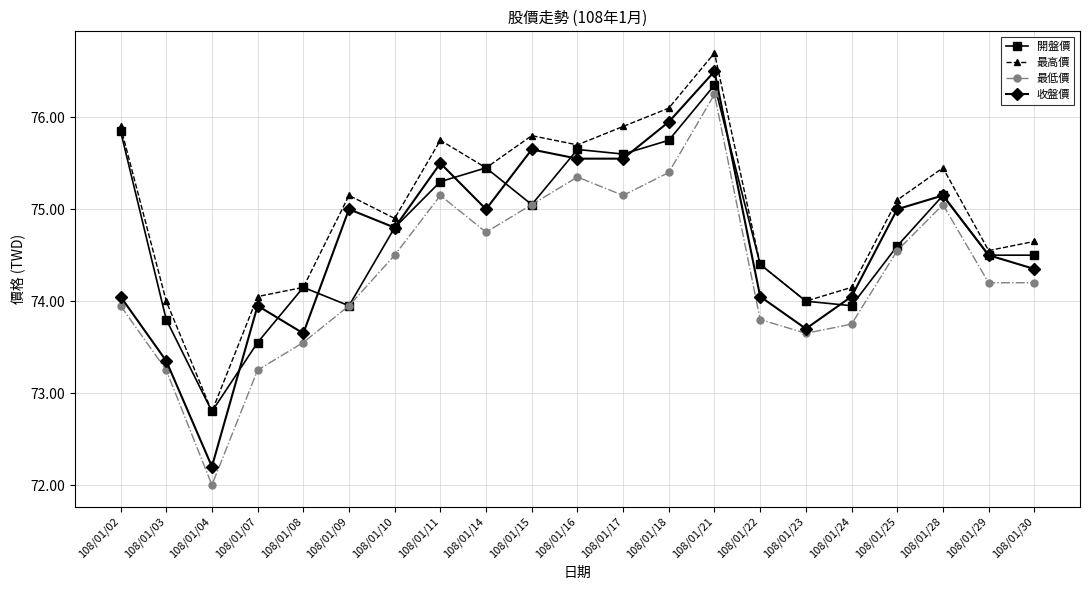

What is the value of the 最高價 point at the 5th from the left?

74.2